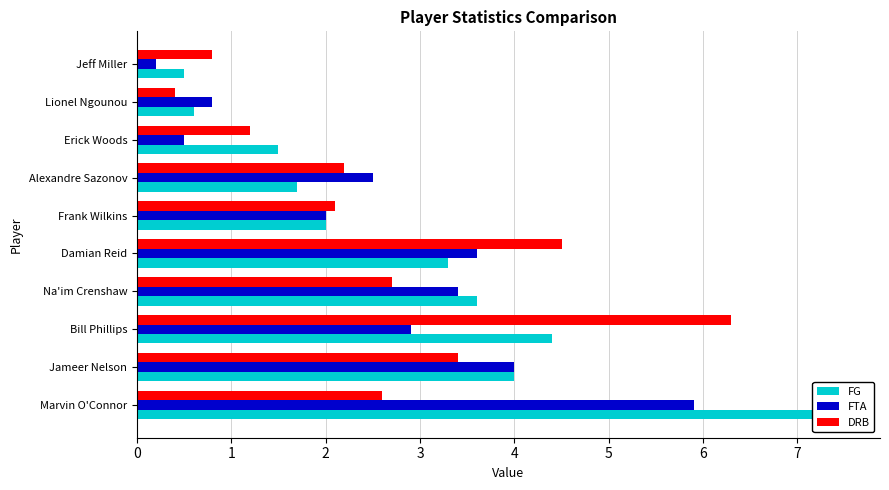

What is the difference between the highest and lowest values at Na'im Crenshaw?

0.9